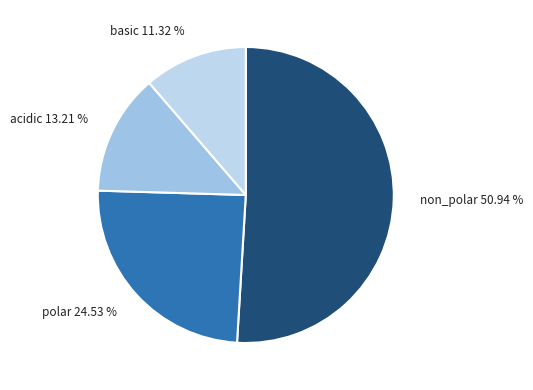

Is it true that polar is 14% of the pie?

False